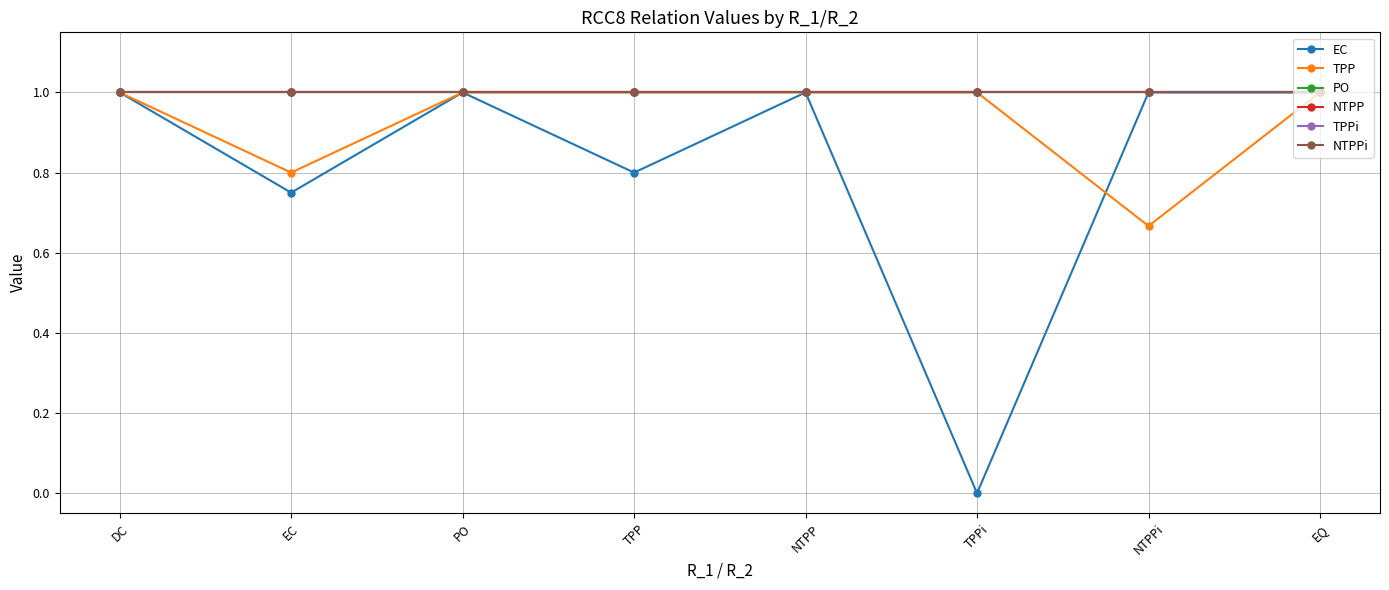

Which series changed the most between EC and PO?

EC